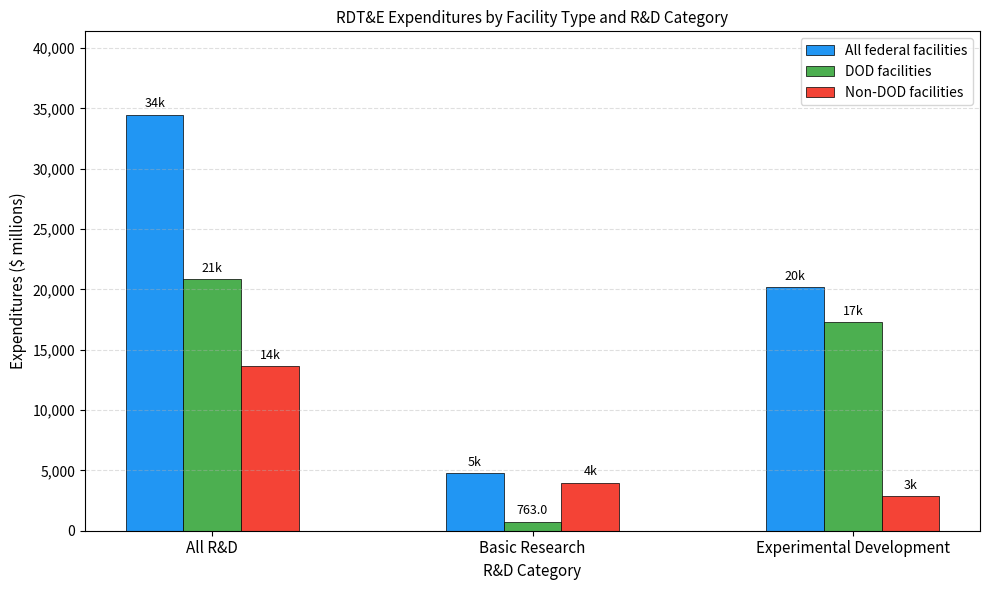

Between All R&D and Basic Research, which series saw the biggest shift?

All federal facilities